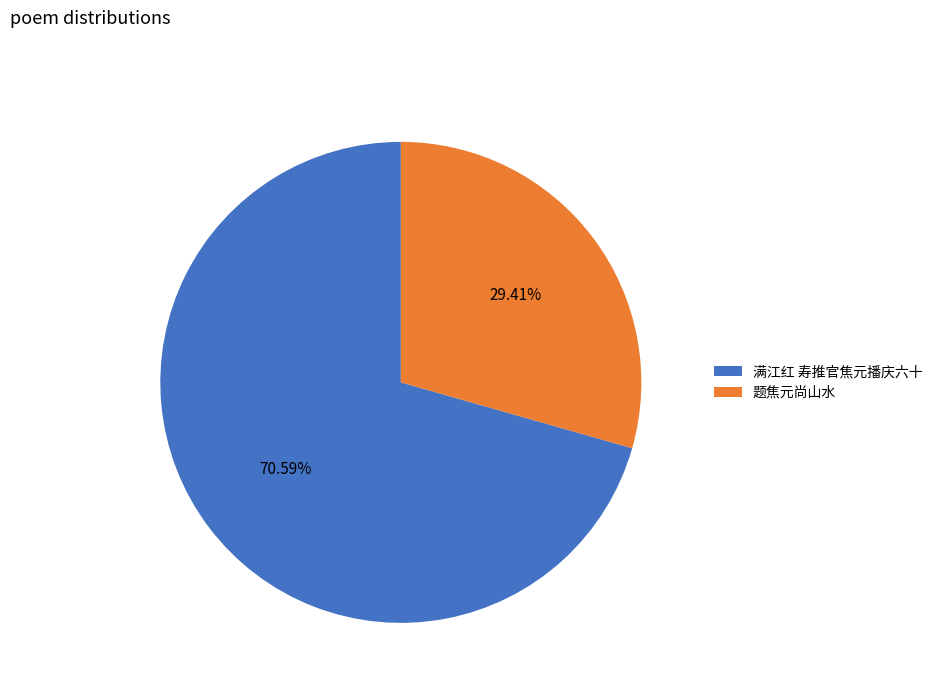

What is the ratio of the value at 题焦元尚山水 to the value at 满江红 寿推官焦元播庆六十?

0.4